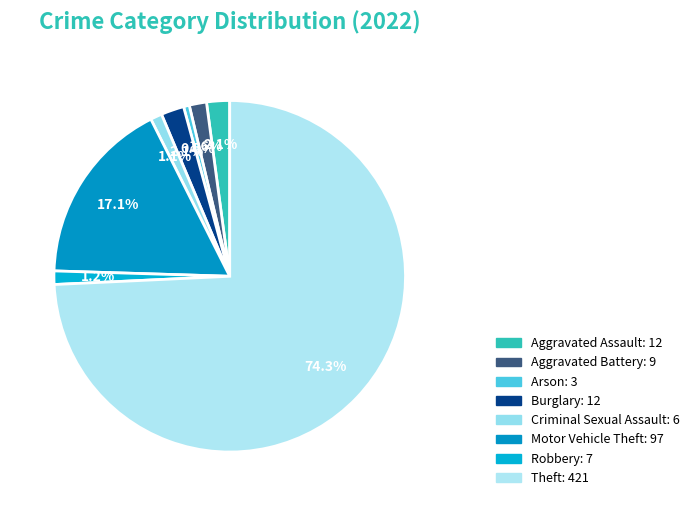

What is the change in value from Aggravated Assault to Motor Vehicle Theft?

+85